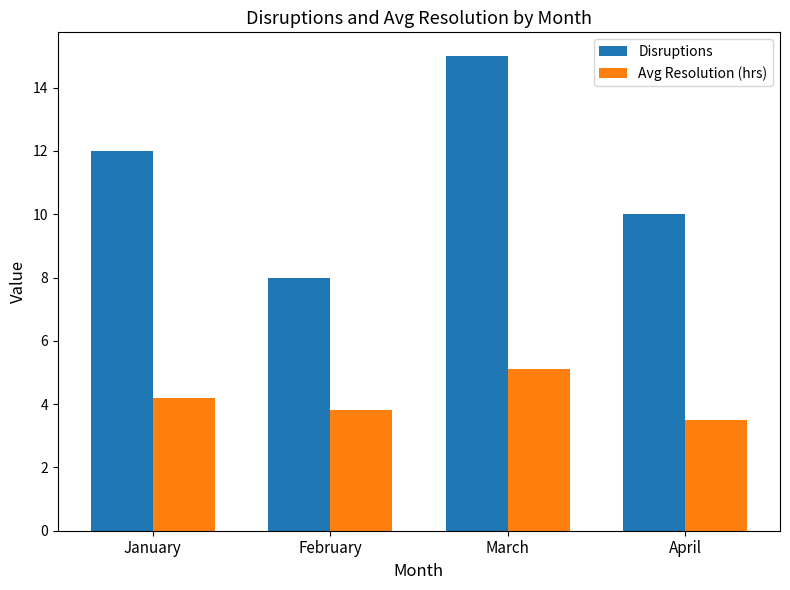

Is the value of Disruptions at March greater than the value of Avg Resolution (hrs) at February?

Yes